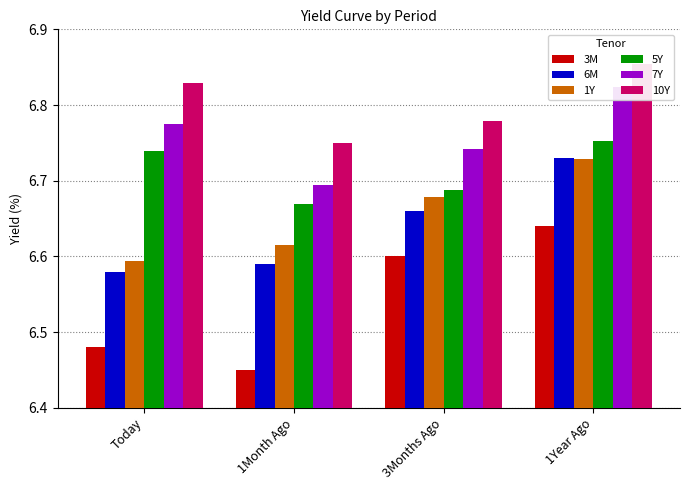

Is it true that 10Y equals 11.5 at Today?

False